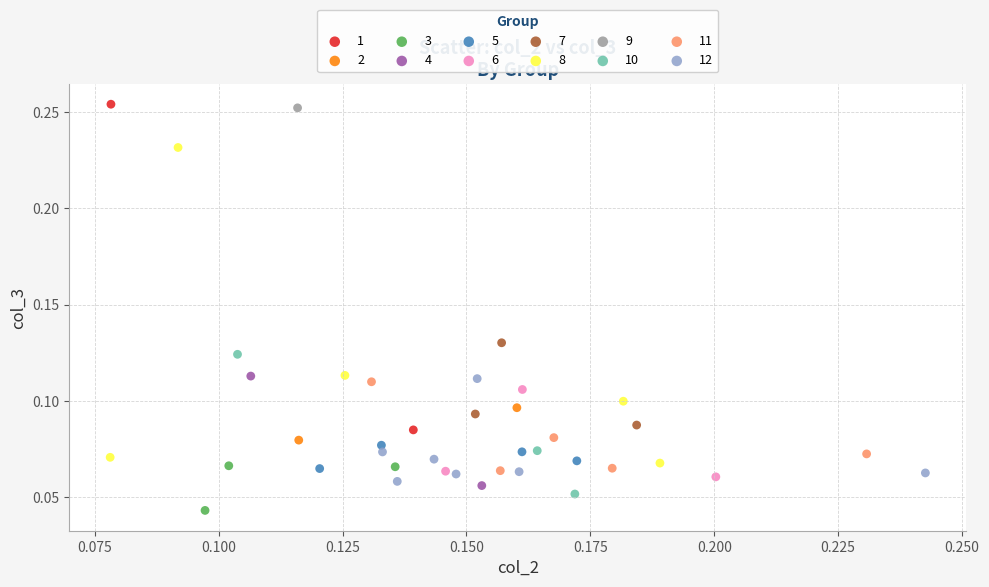

What are all the series names shown in the legend?

1, 2, 3, 4, 5, 6, 7, 8, 9, 10, 11, 12